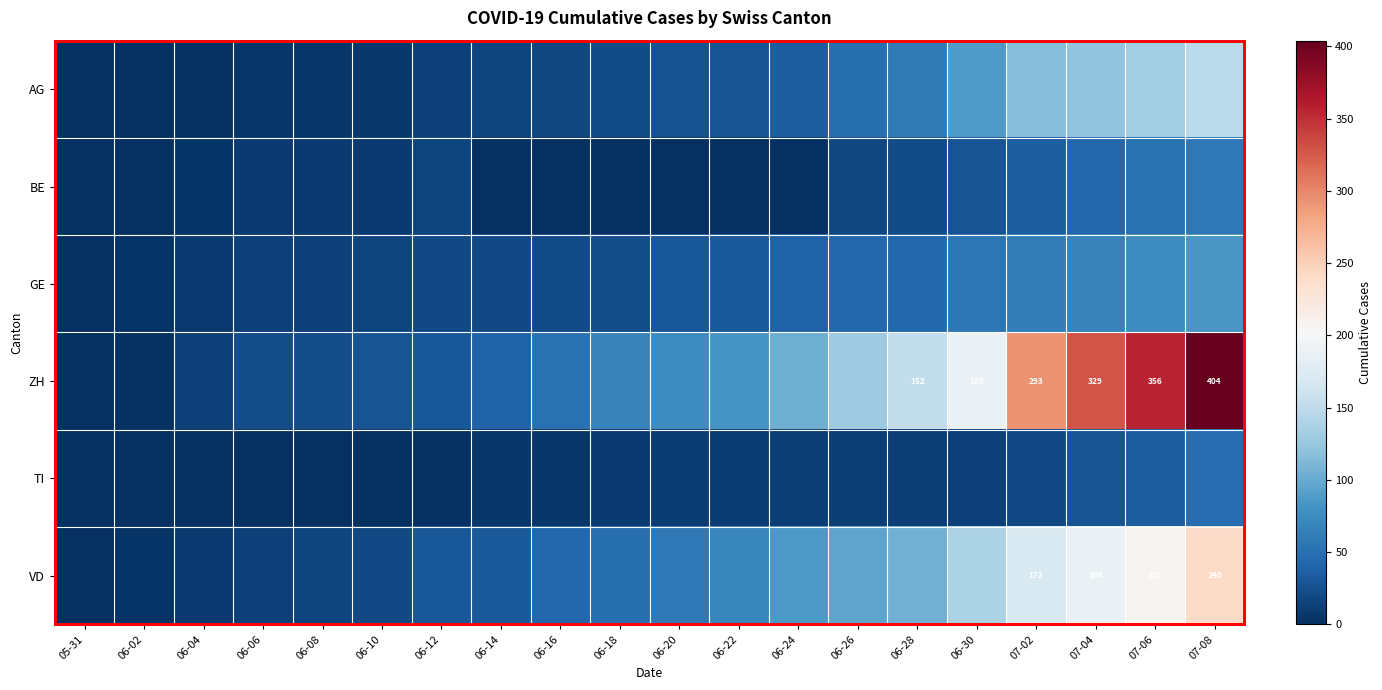

The value of ZH at 07-04 is 329. True or false?

True